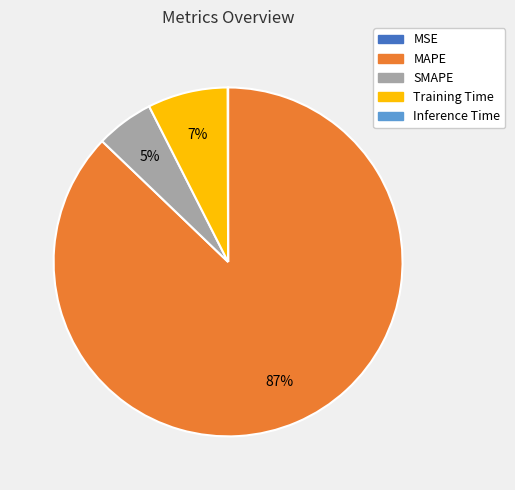

Which slice represents more than half of the pie?

MAPE